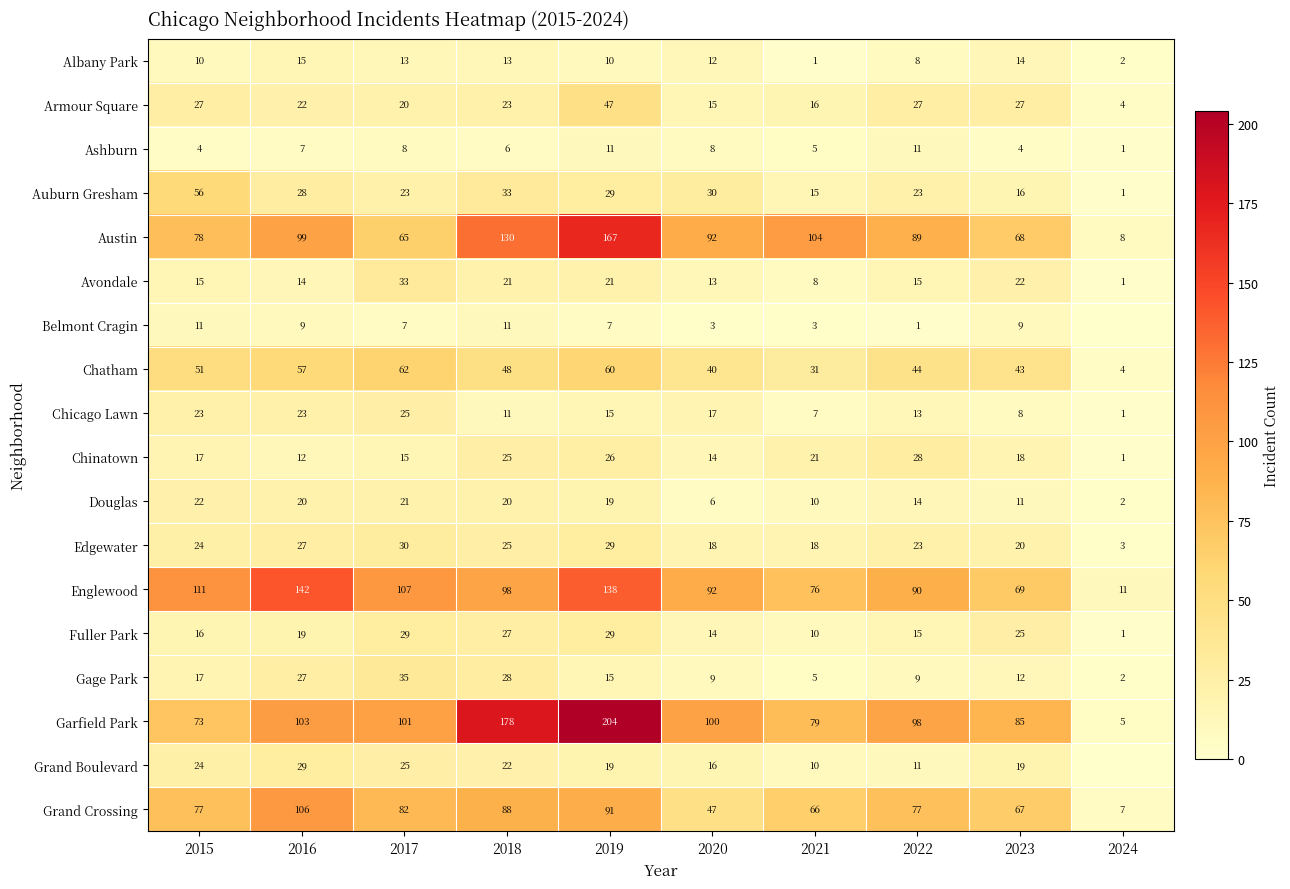

What is the difference between the maximum and minimum values in the Ashburn series?

10